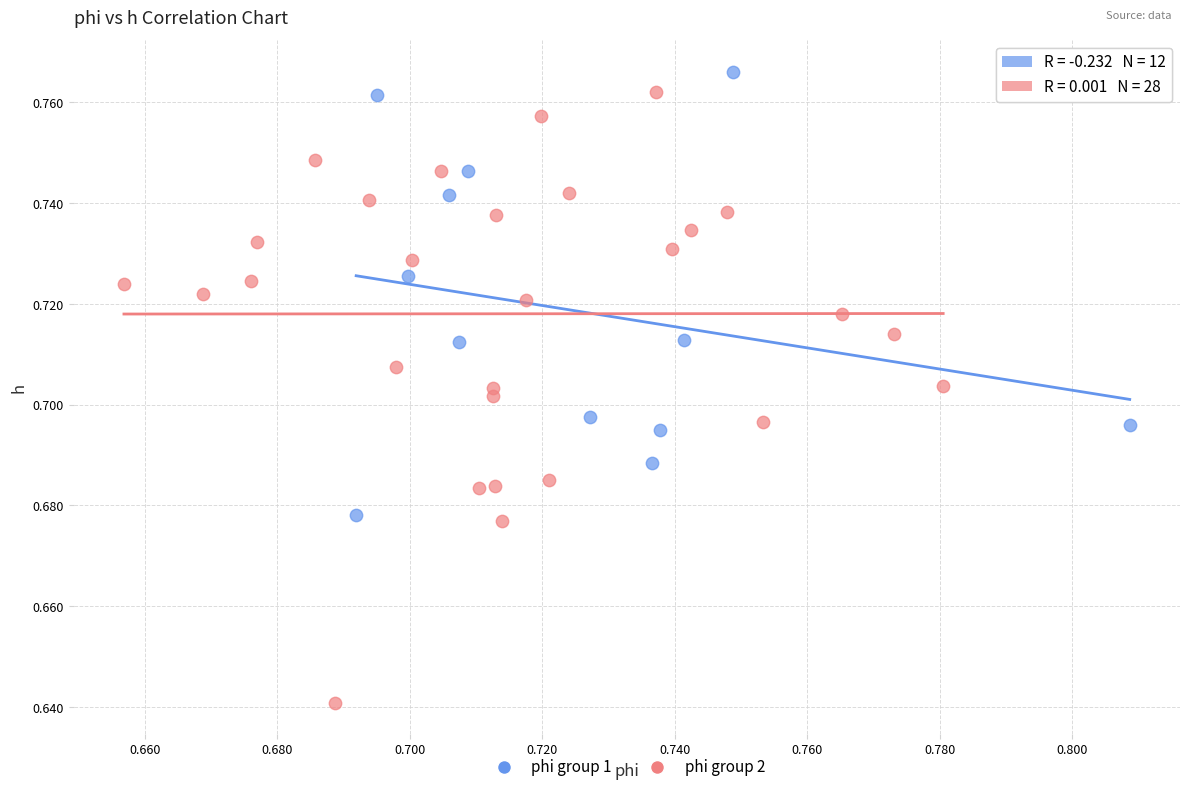

Which series has the largest Y range (max minus min)?

phi group 2